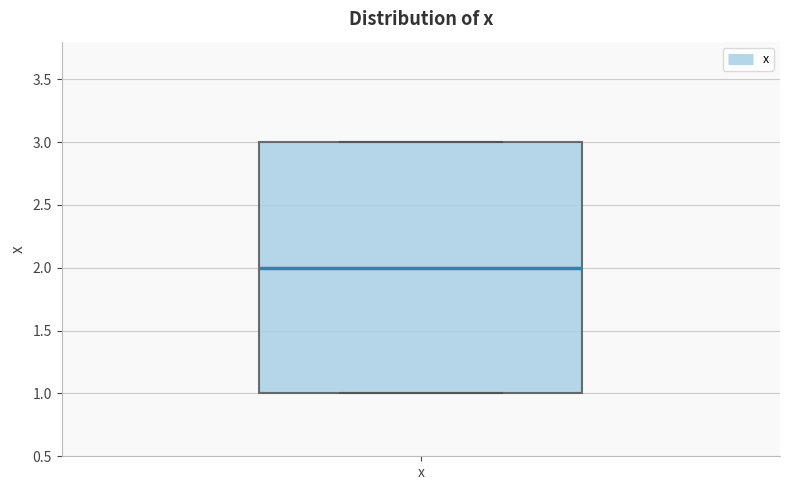

Where is the lower edge of the box for x on the y-axis? The values are not printed on the chart, so give them approximately, as read against the axis.

1